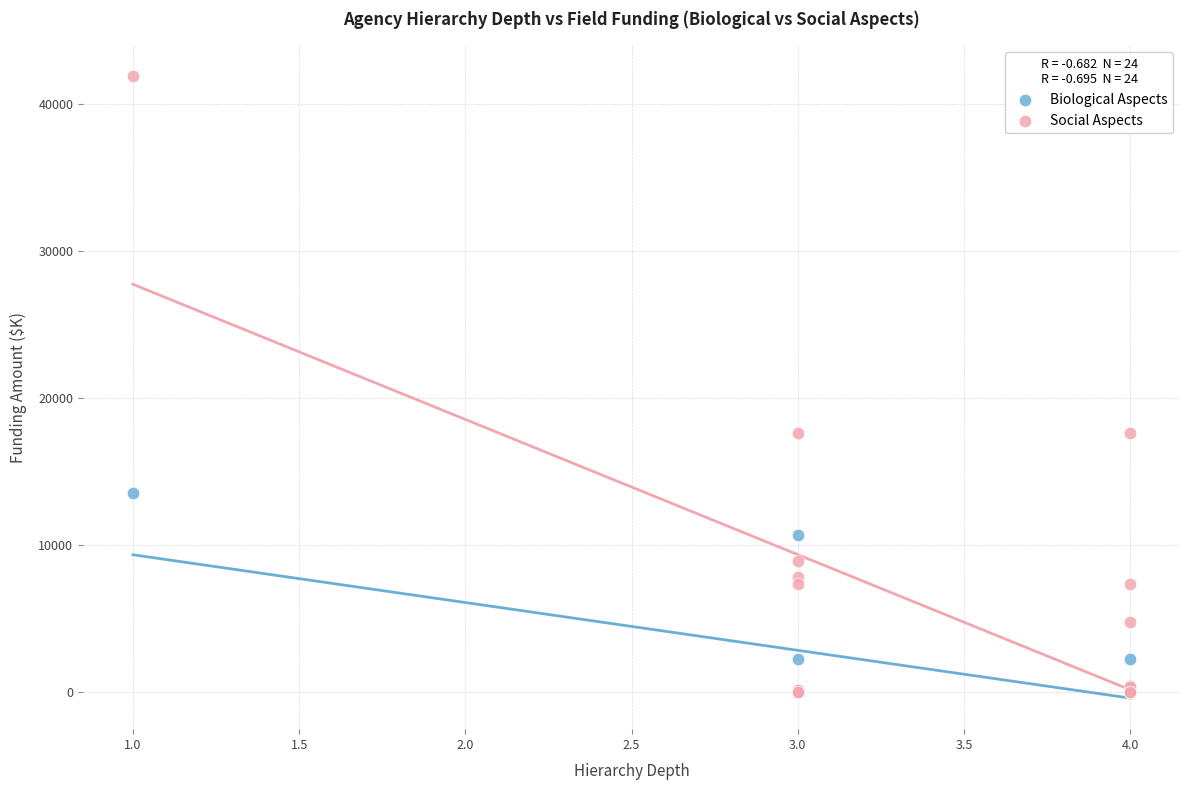

What are all the series names shown in the legend?

Biological Aspects, Social Aspects